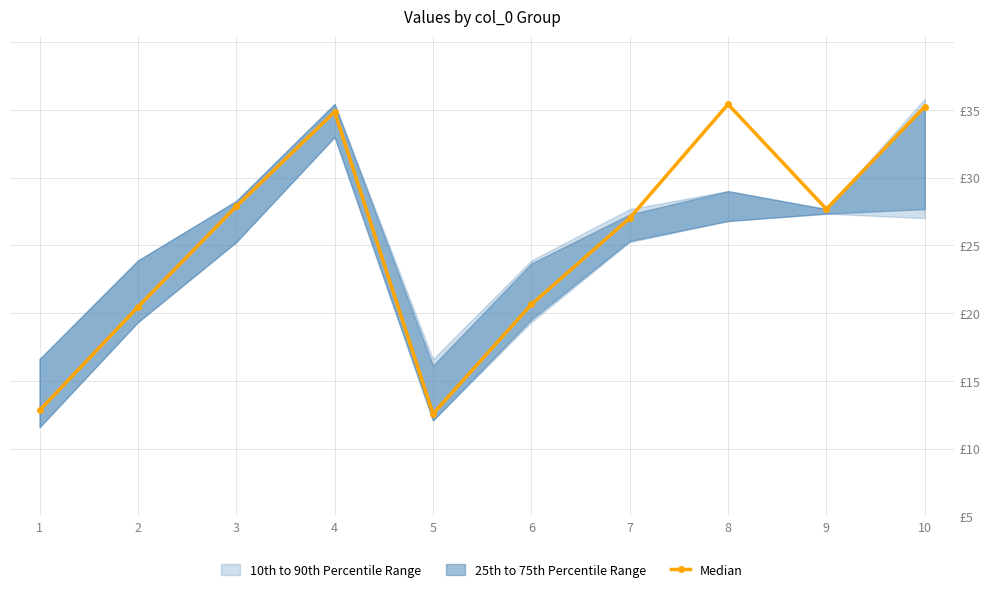

At which category does the chart reach its peak across all series?

8